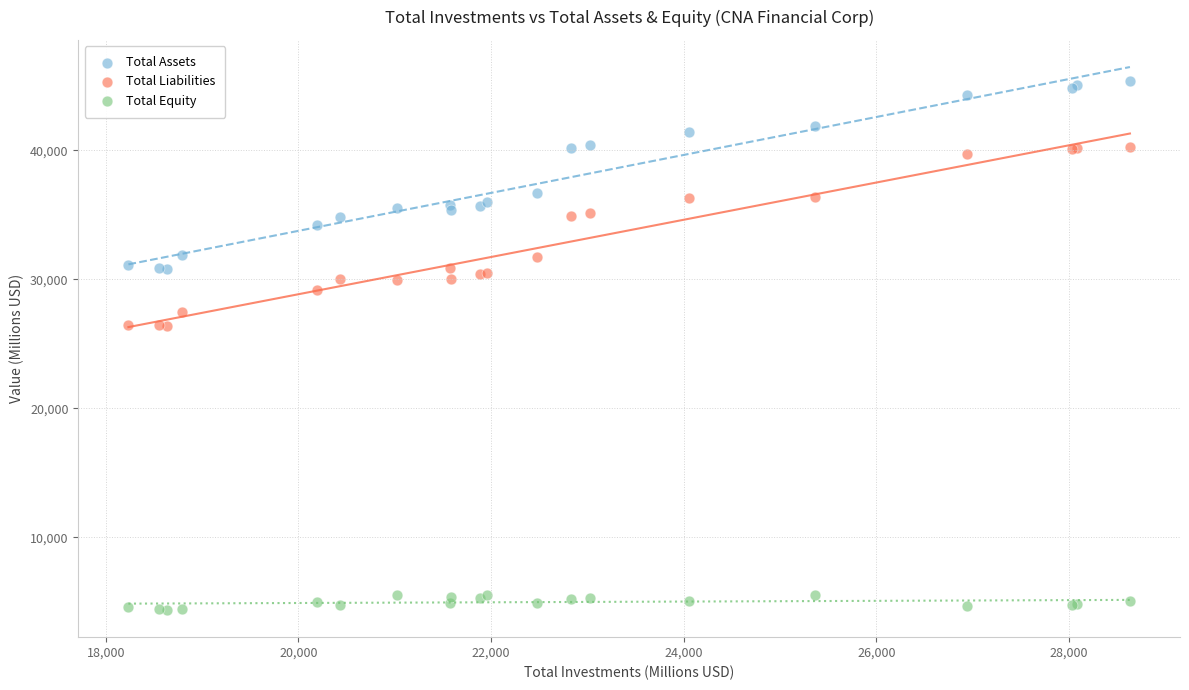

What is the X range (max minus min) for the scatter plot?

10398.4